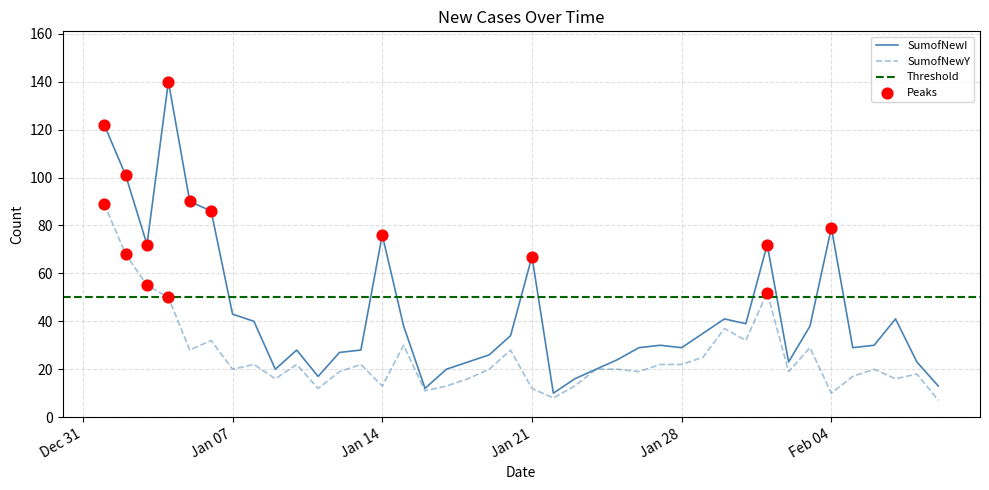

Which series reaches the minimum Y coordinate?

SumofNewY